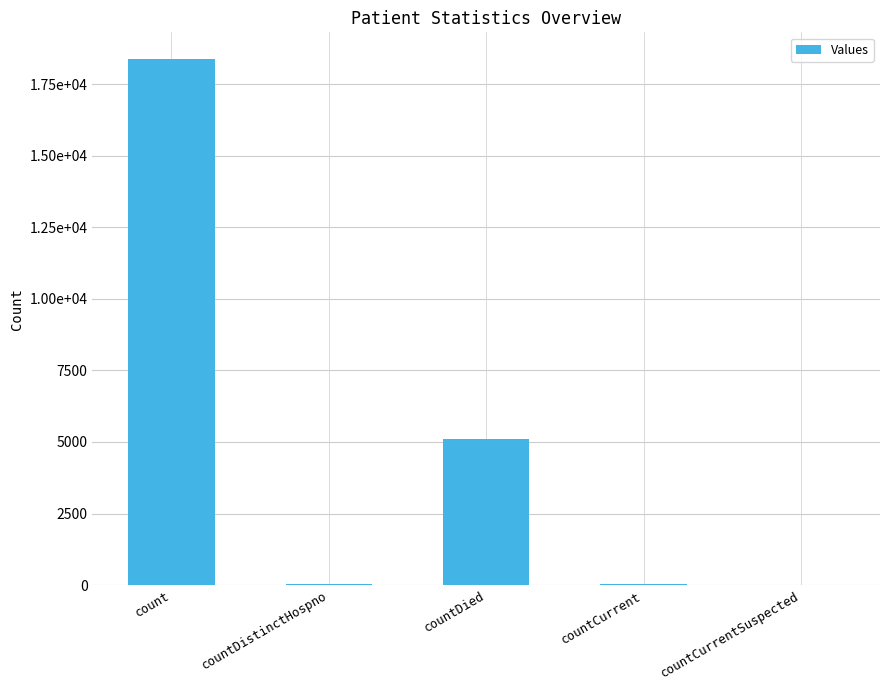

True or false: the data shows 5097 at countDied.

True